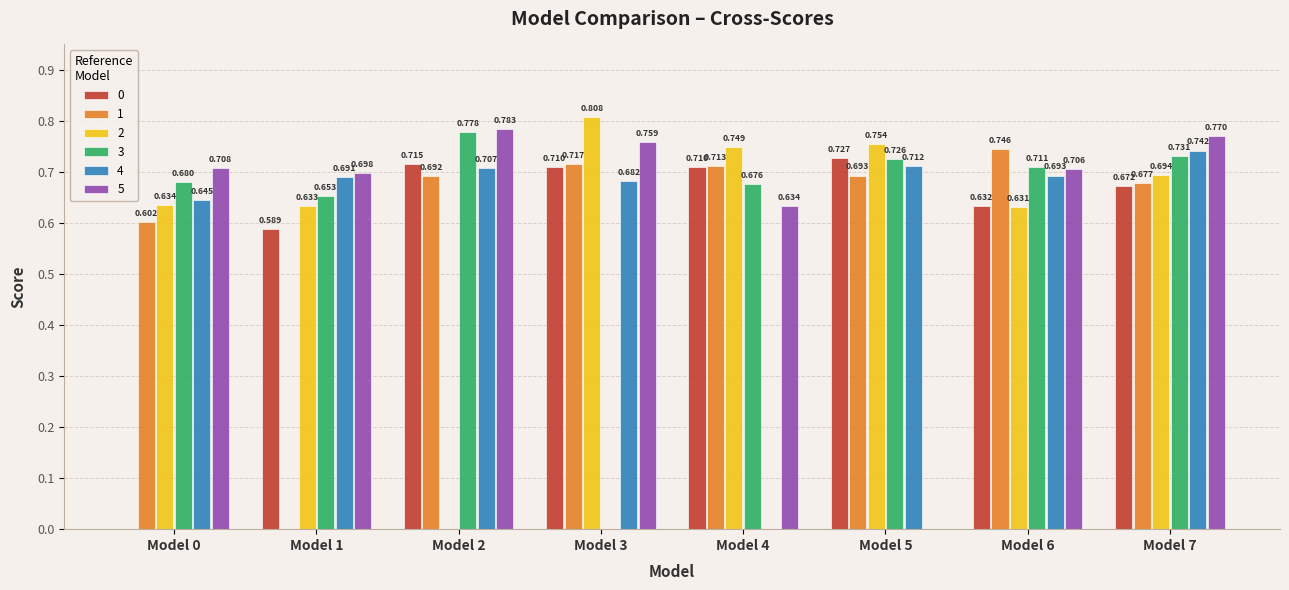

Is the value of 4 at Model 6 greater than the value of 2 at Model 6?

Yes